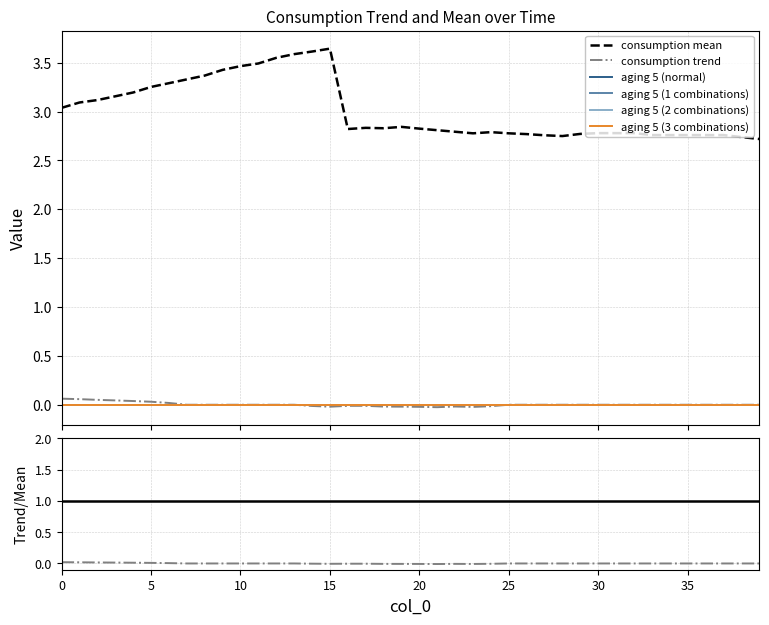

What are all the series names shown in the legend?

consumption mean, consumption trend, aging 5 (normal), aging 5 (1 combinations), aging 5 (2 combinations), aging 5 (3 combinations)